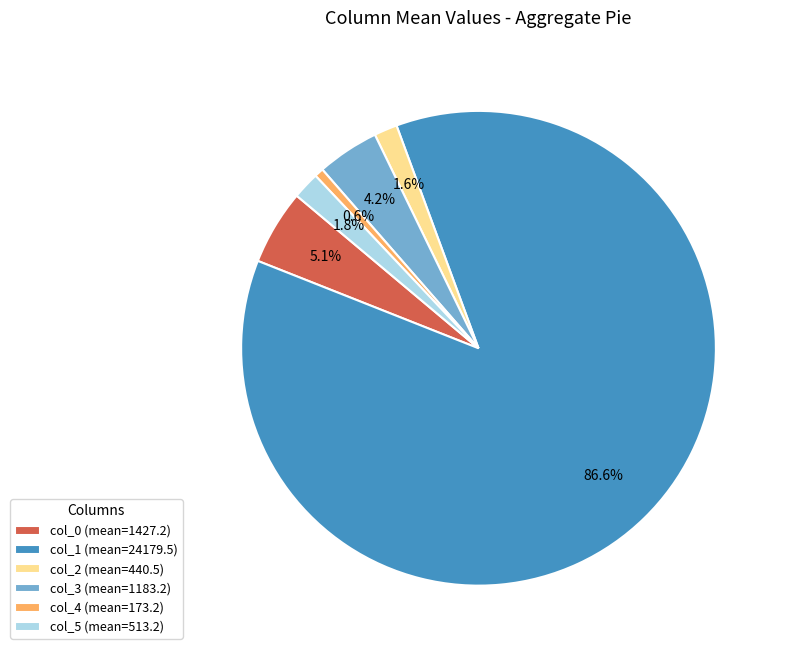

To the nearest percent, what is the difference between the col_1 and col_2 slice percentages?

85%